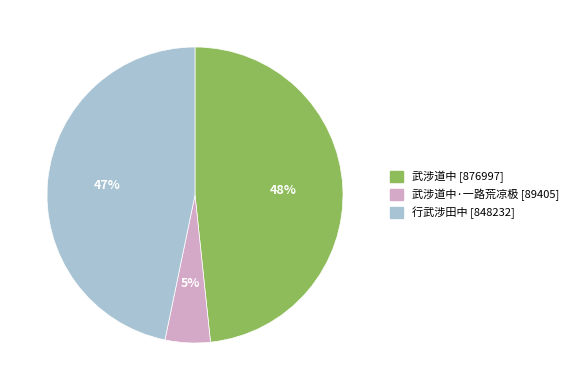

To the nearest percent, what is the difference between the largest and smallest slice percentages?

43%